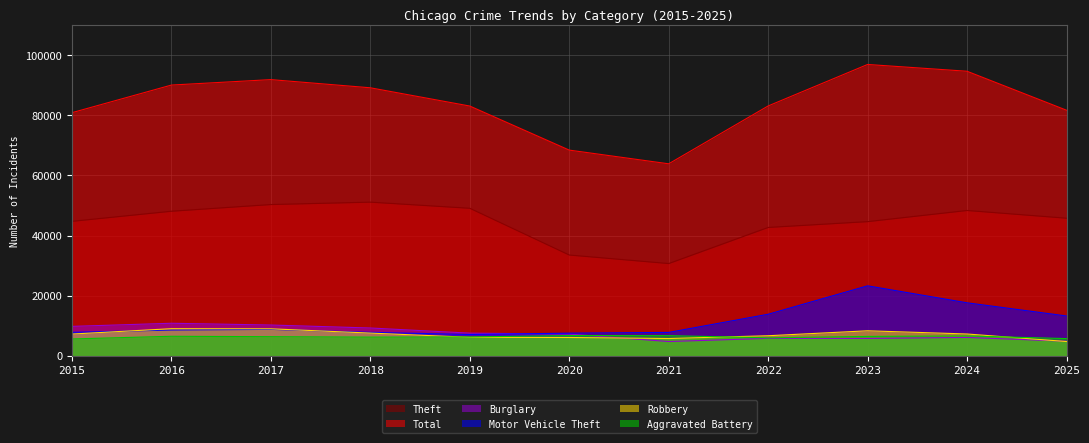

Between 2019 and 2016, which is larger?

2019